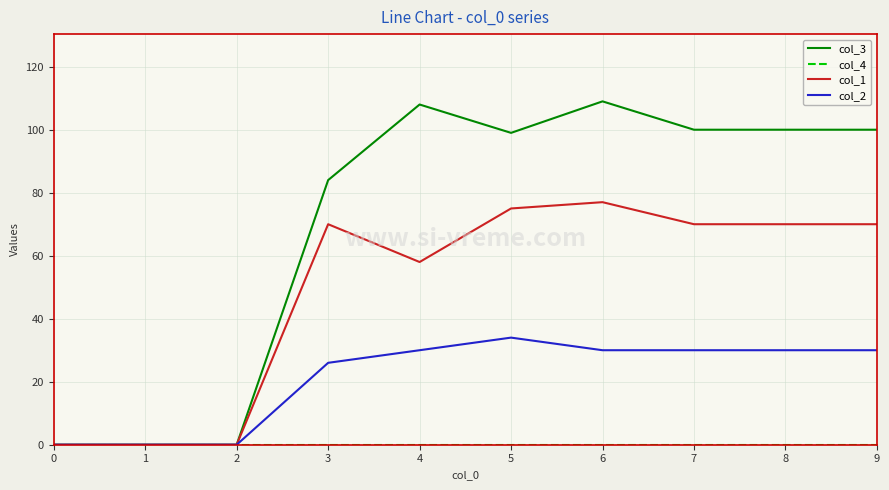

Which series has the widest spread of values?

col_3